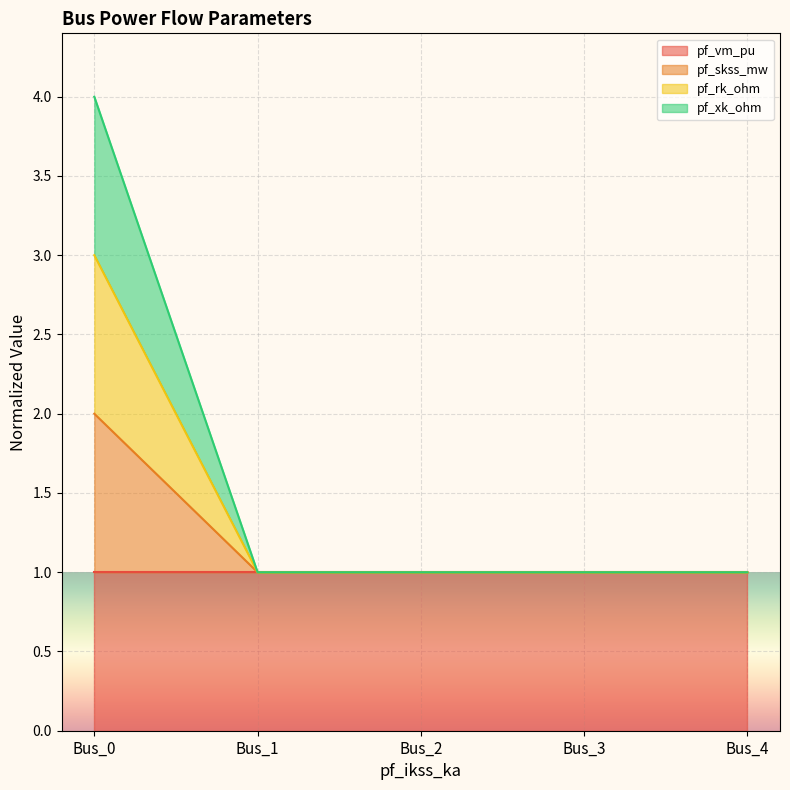

What is the minimum value for pf_vm_pu?

1.0